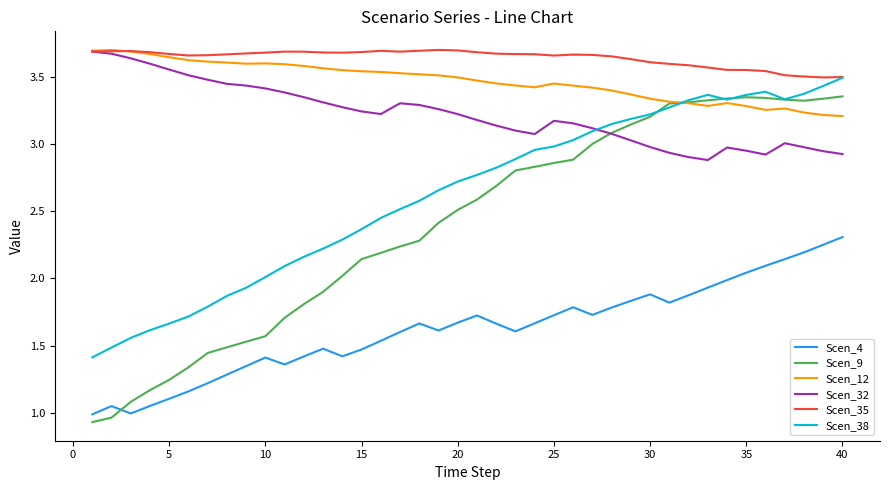

Which series has the widest spread of values?

Scen_9